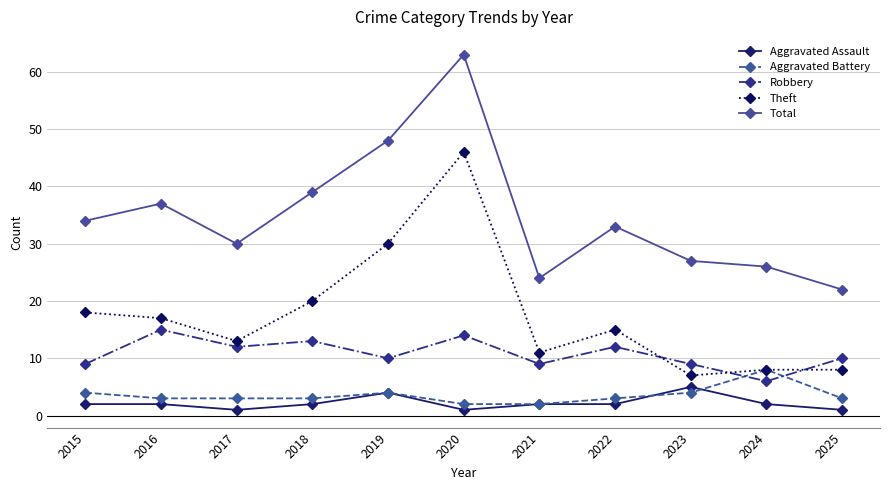

Which series changed the most between 2020 and 2021?

Total